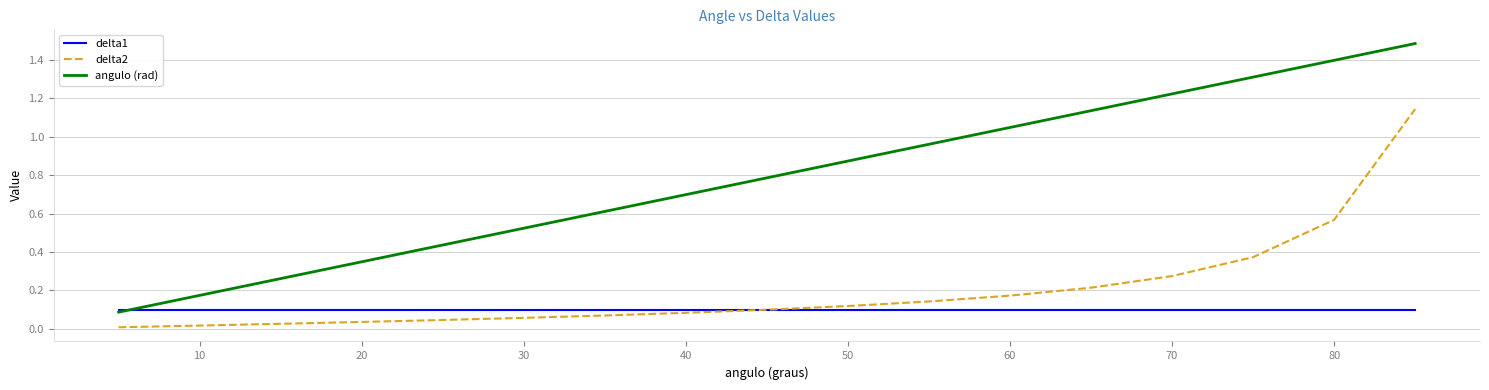

Which series has the largest range (max minus min)?

angulo (rad)